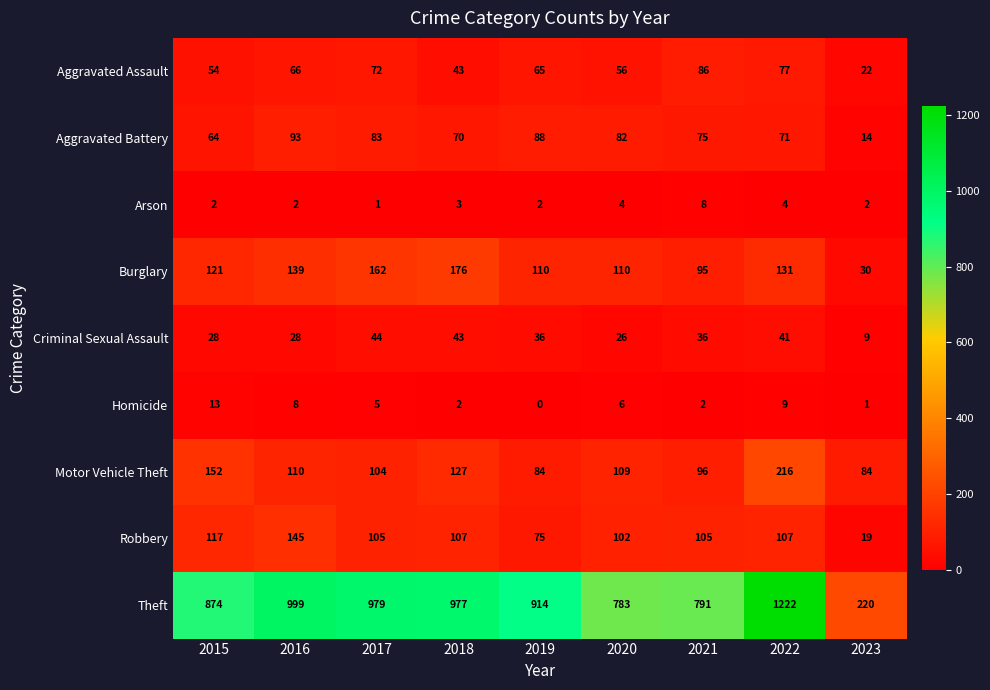

How many distinct data groups are displayed?

9